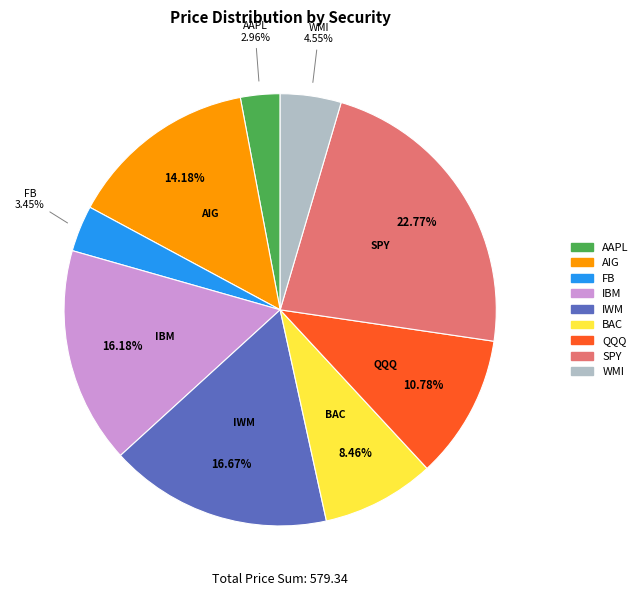

Combined, what portion of the pie is WMI and QQQ?

15.3%